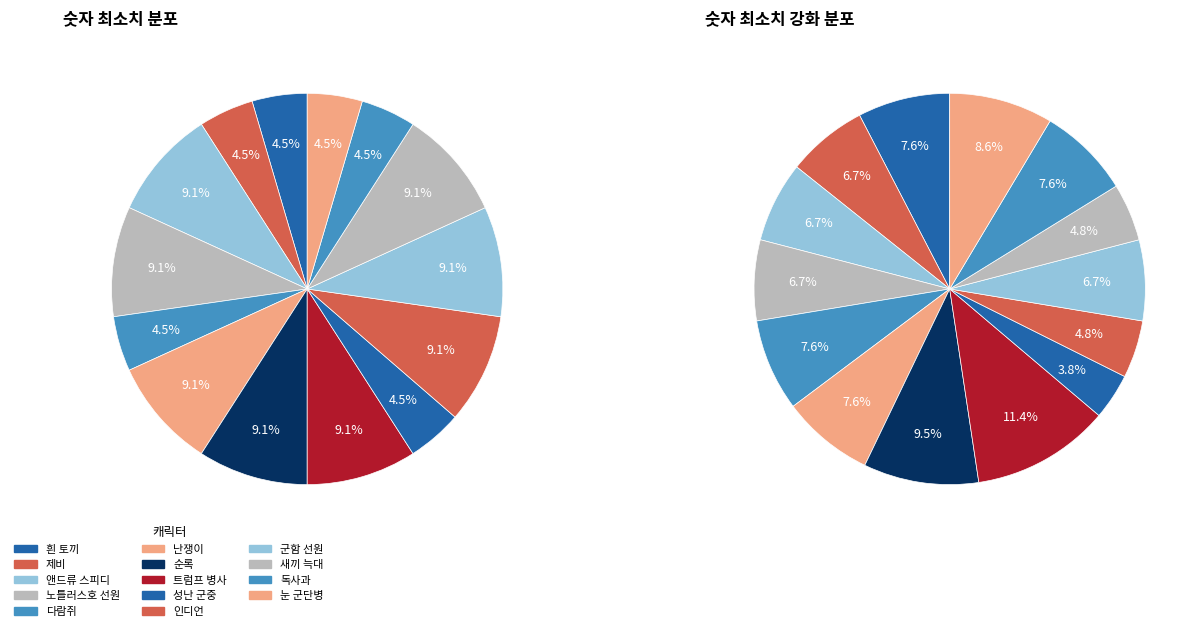

Does 노틀러스호 선원 account for over 50% of the chart?

No